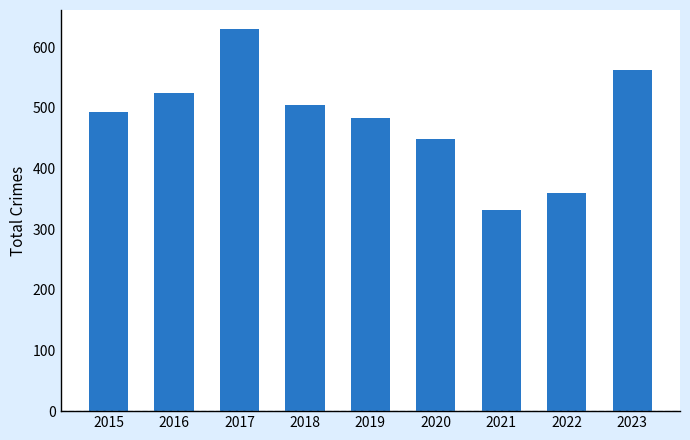

Is it true that the value at 2022 is 359?

True